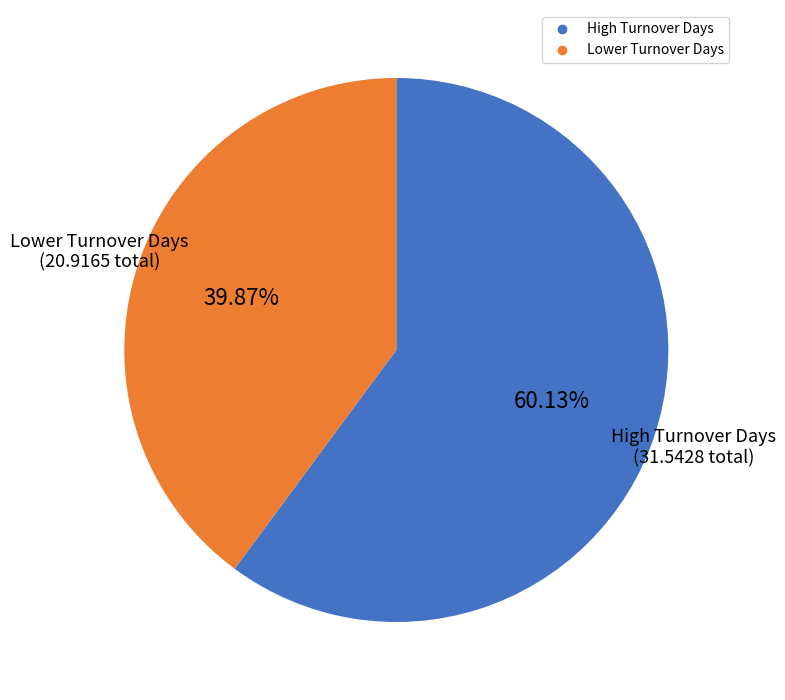

Does any single category account for the majority?

Yes